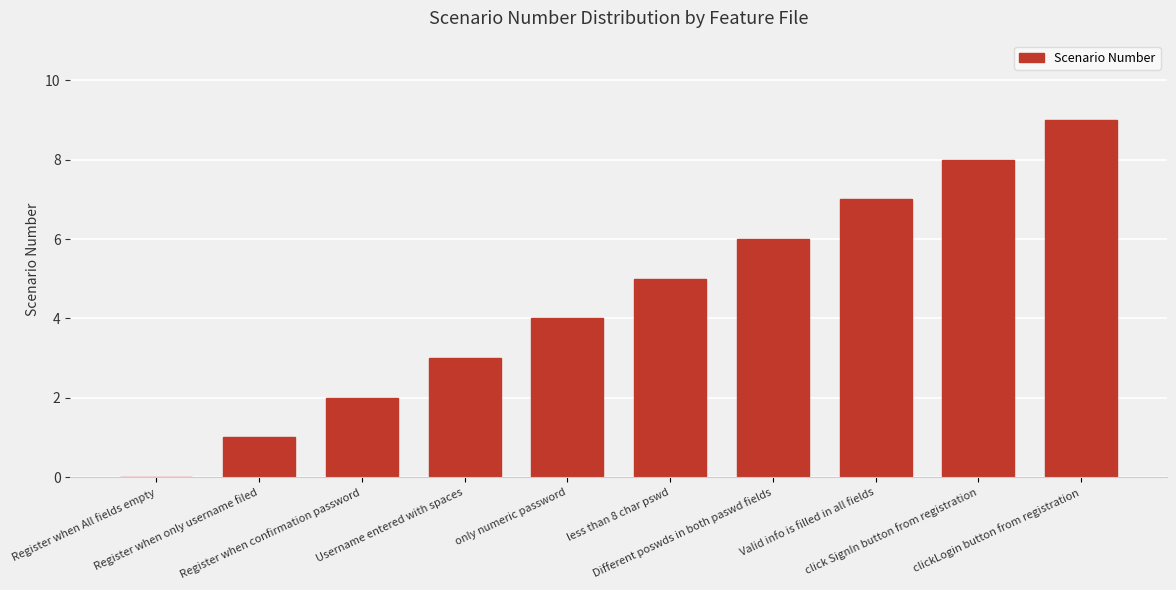

What is the greatest value displayed?

9